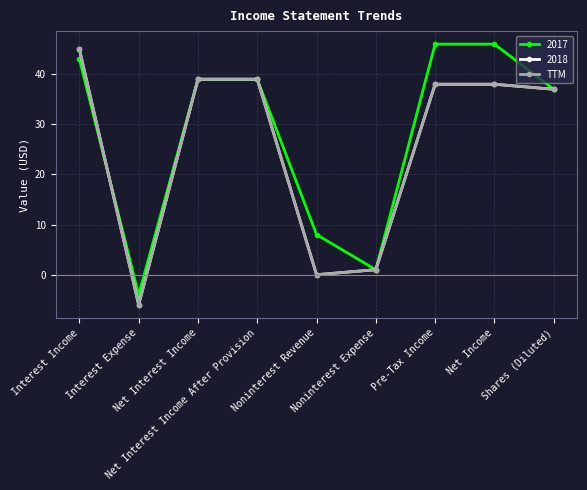

Is this an area chart (filled region under the line)?

No